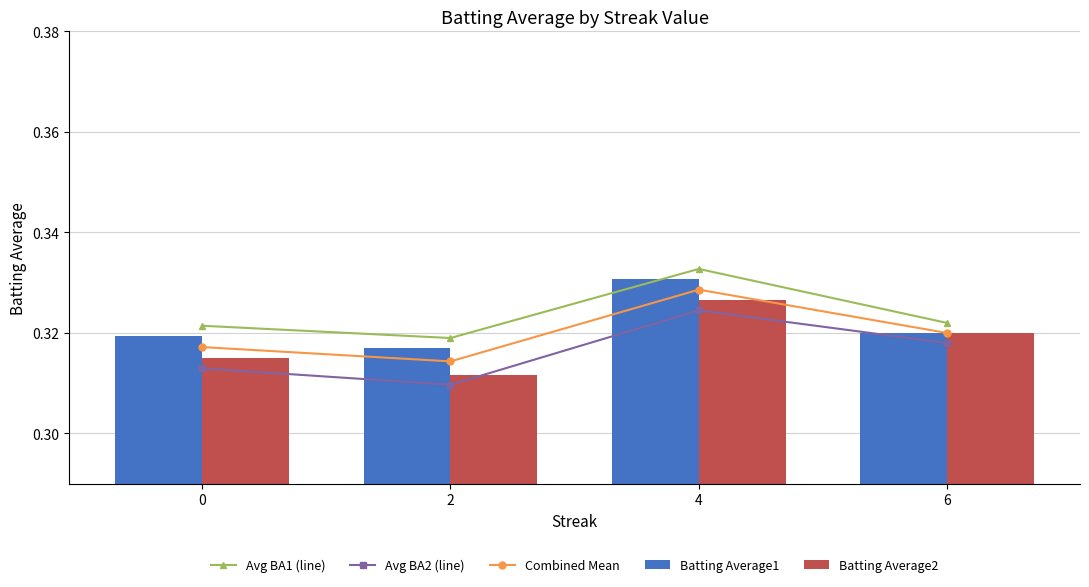

What is the total value across all series at 4?

1.6